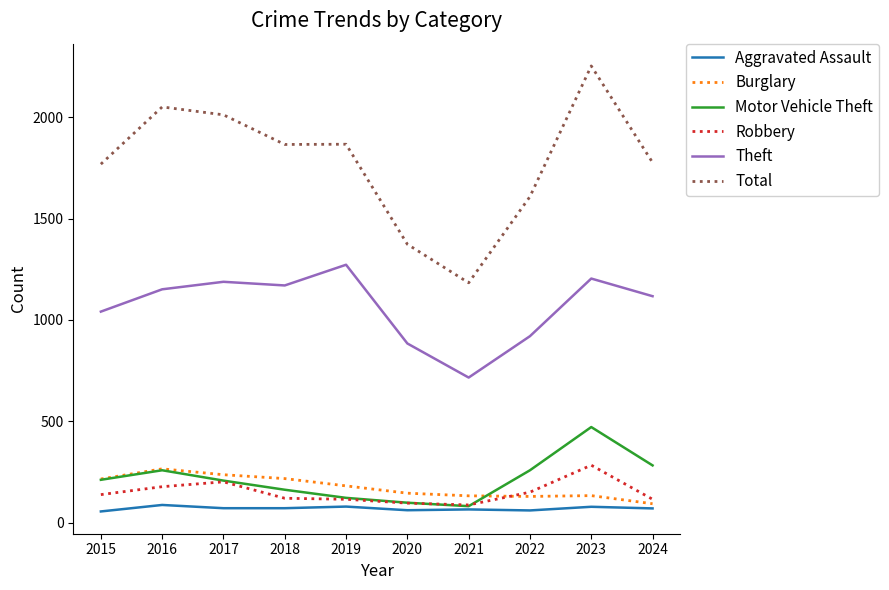

What is the spread (max minus min) of values at 2018?

1793